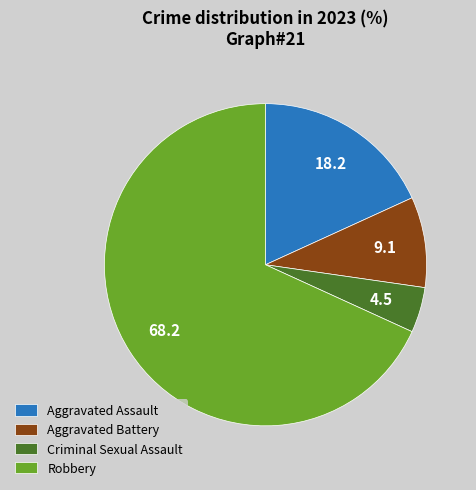

Count the number of slices in the pie.

4